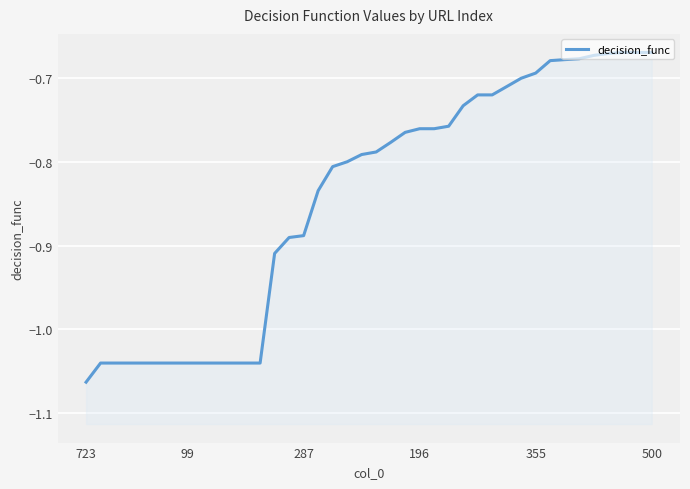

What position from the left is 33?

34